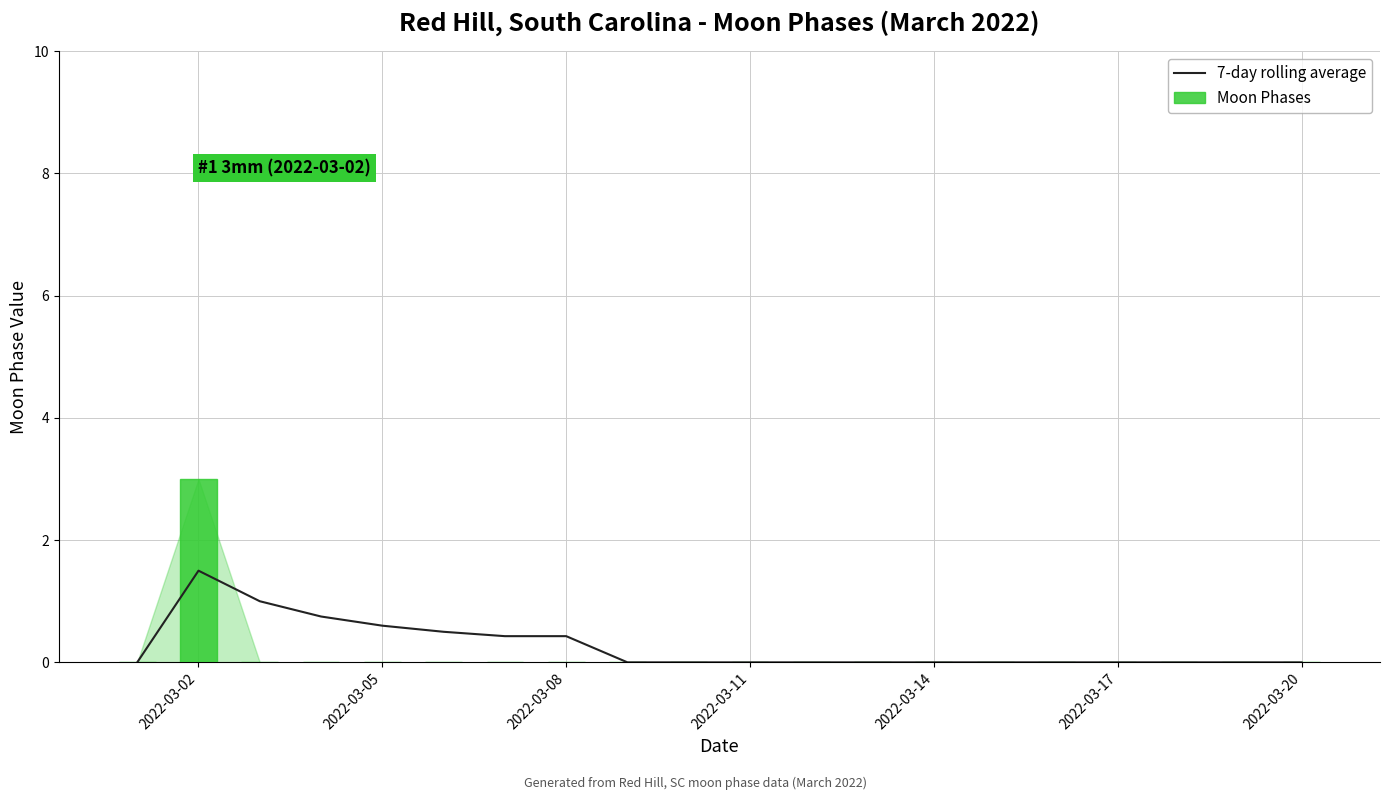

Which series has the widest spread of values?

Moon Phases